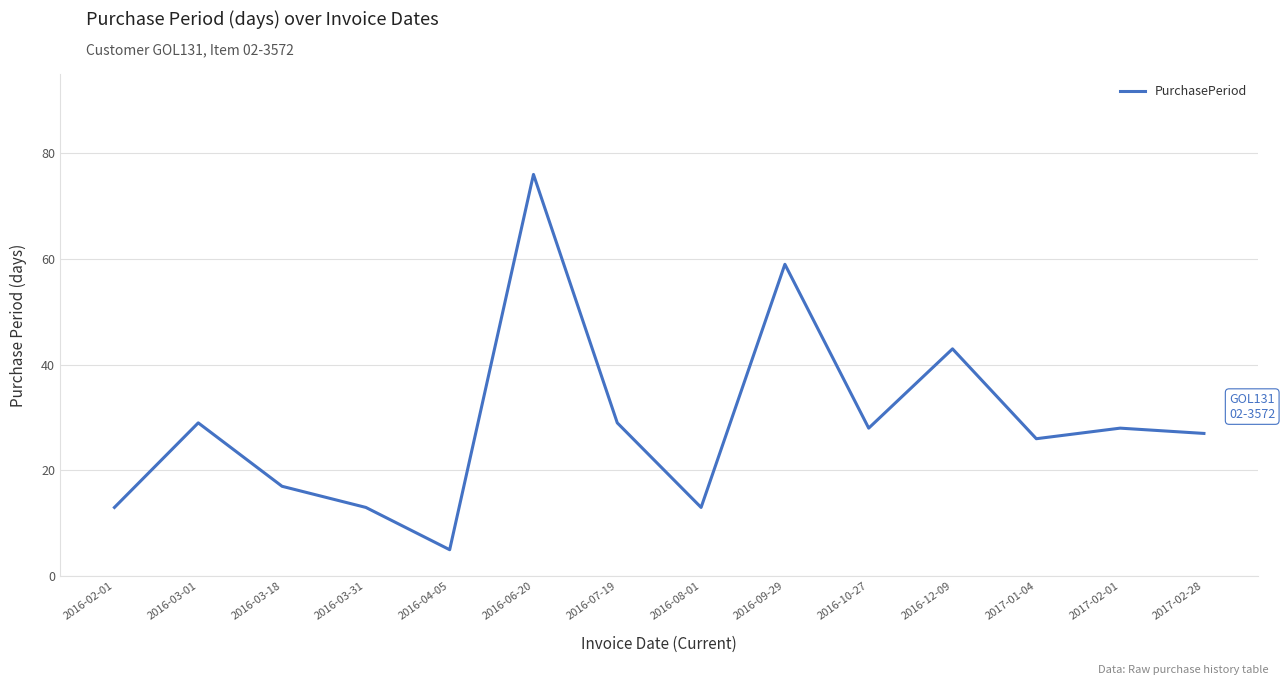

What is the ratio of the value at 2016-07-19 to the value at 2016-09-29?

0.5